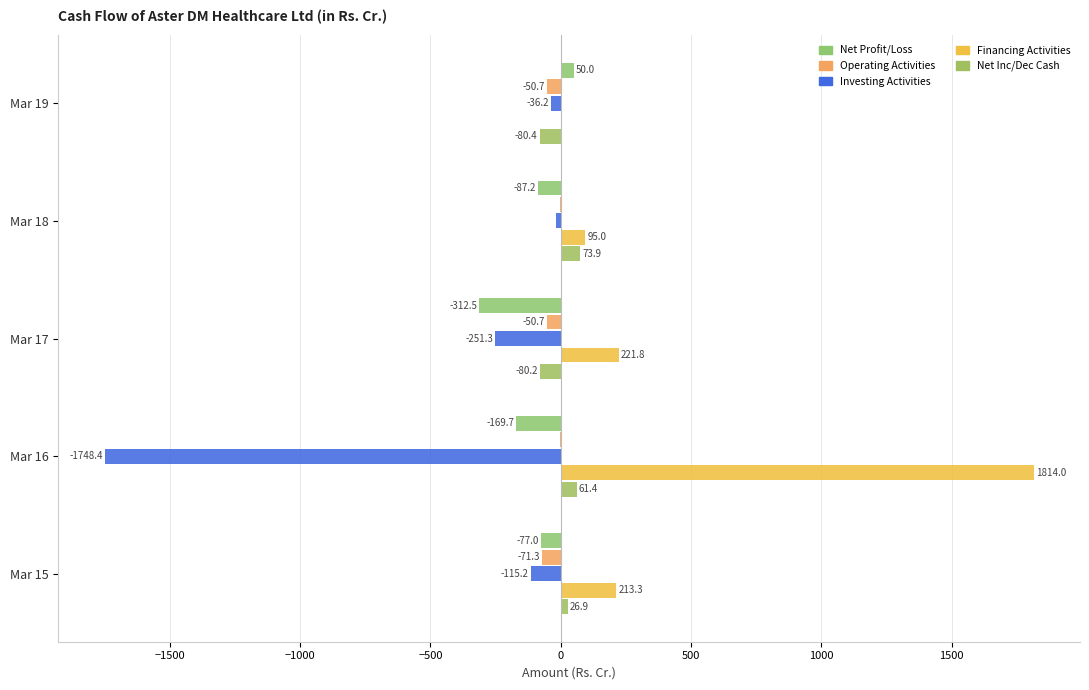

Count the number of categories in the chart.

5